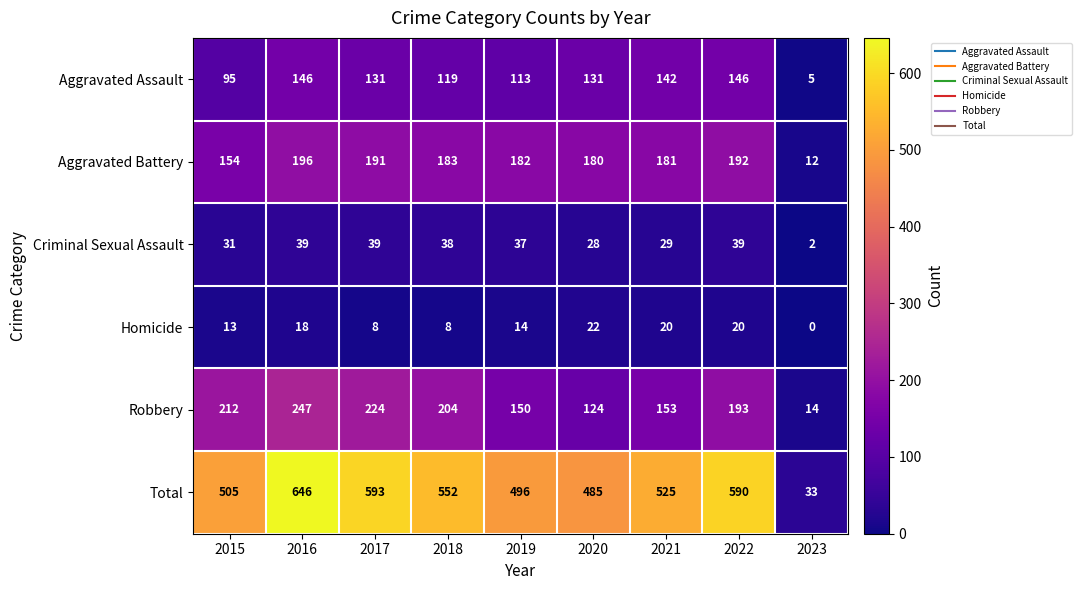

At how many categories does at least one series exceed 284?

8